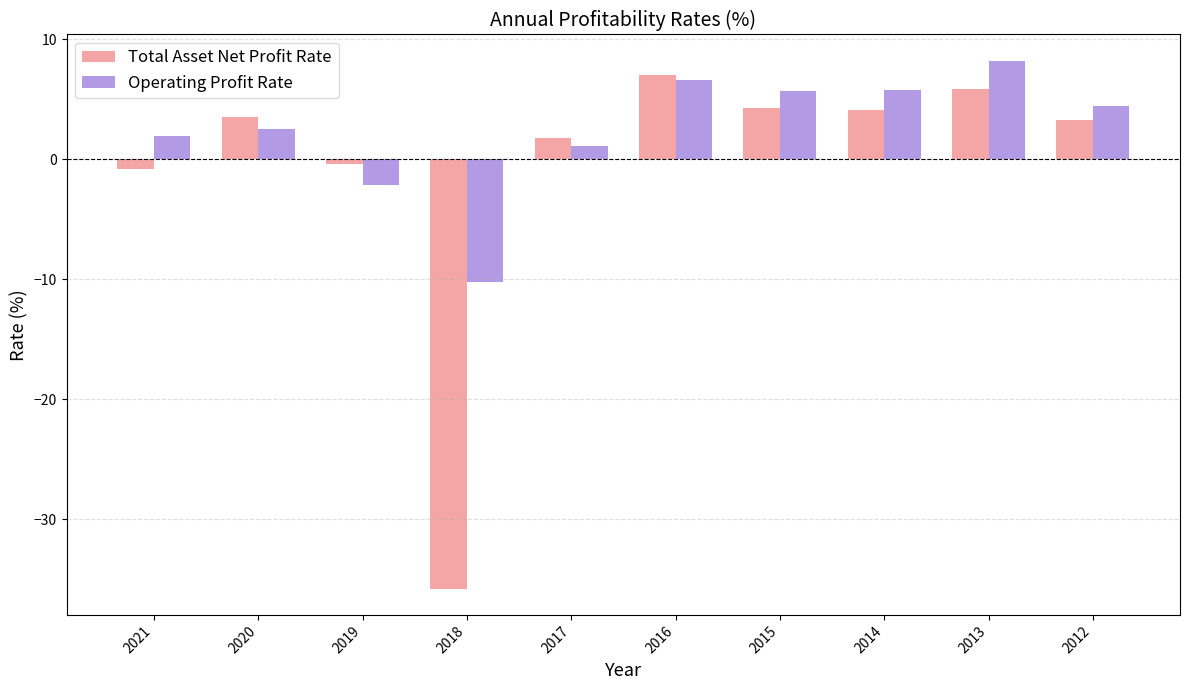

What is the value of the Total Asset Net Profit Rate bar at the 8th from the left?

4.1